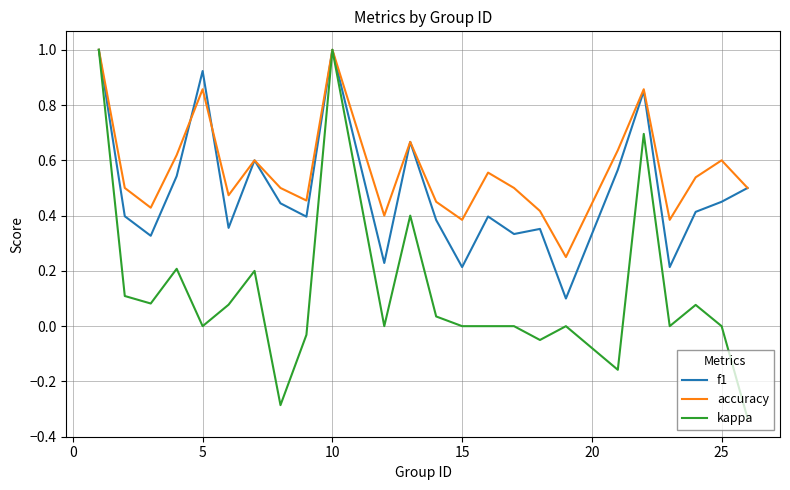

Which series has the widest spread of values?

kappa